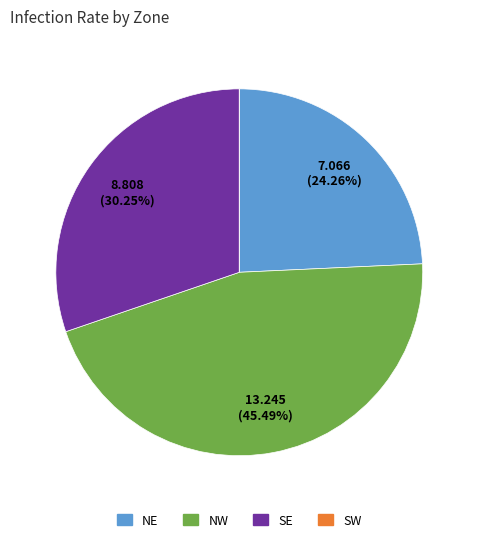

To the nearest percent, what is the average slice percentage?

25%